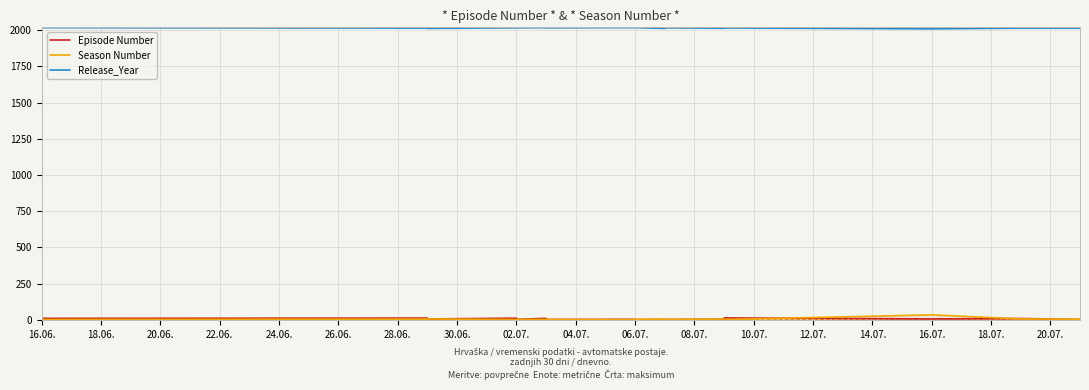

What is the sum of the Episode Number values at 10.07. and 16.07.?

15